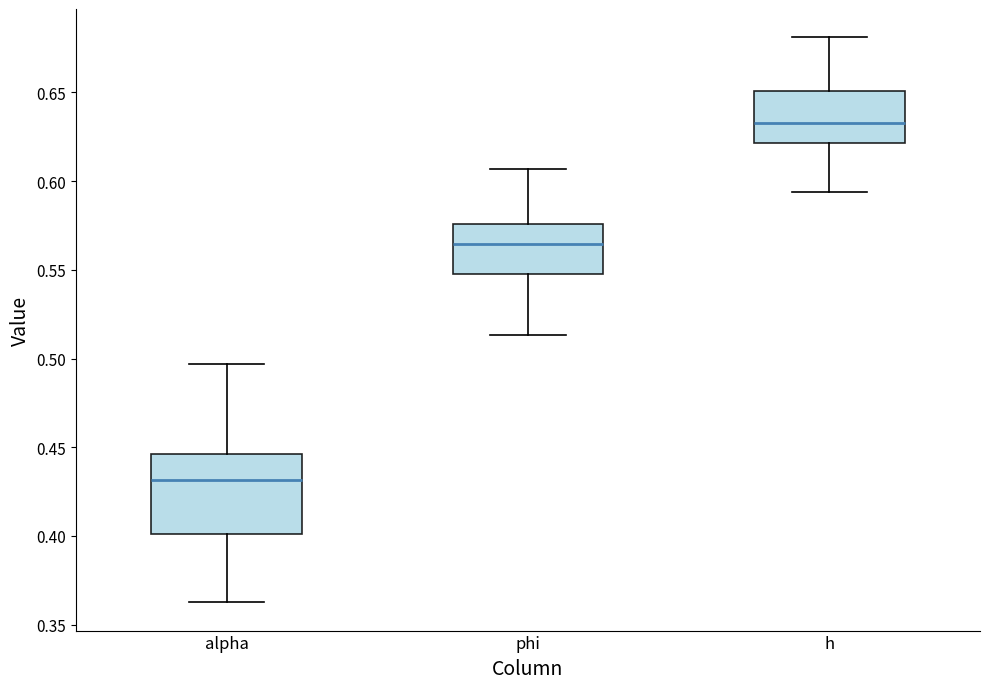

Which box is the tallest, from its lower edge to its upper edge?

alpha